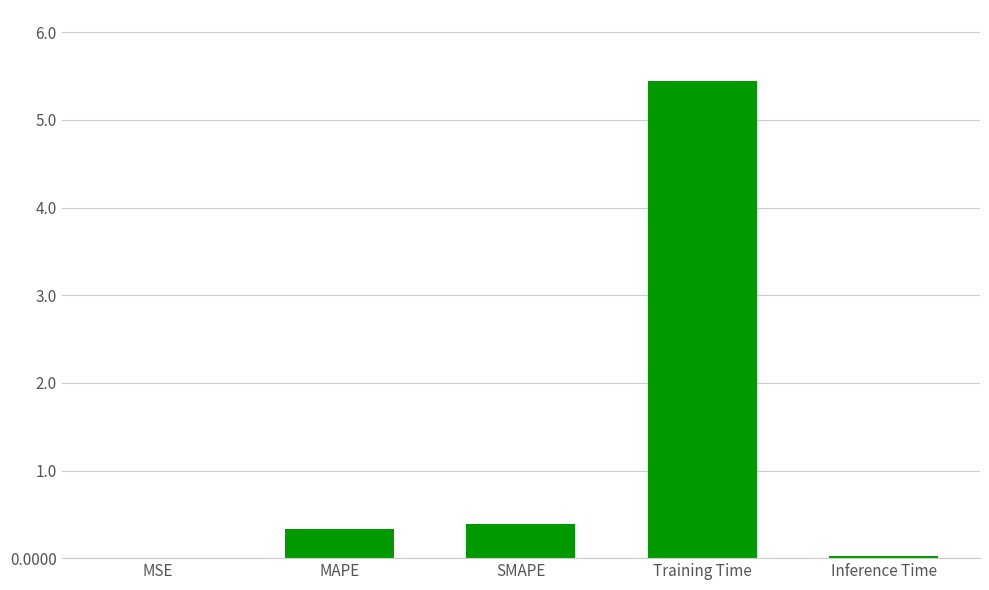

Which has a higher value, Inference Time or Training Time?

Training Time